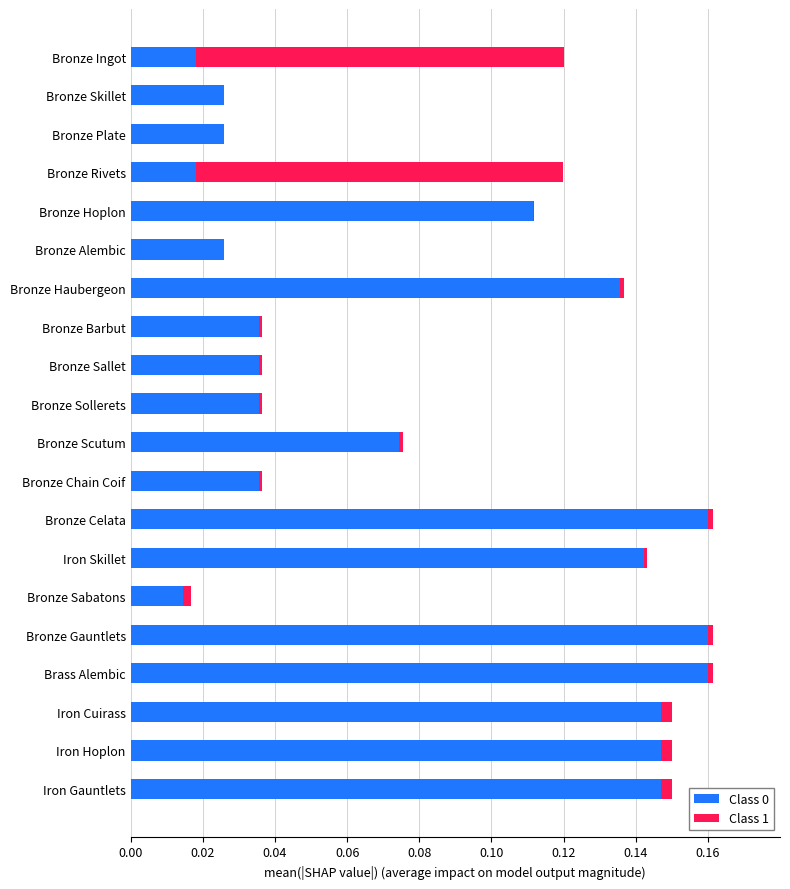

Is it true that Class 0 equals 0.3 at Bronze Gauntlets?

False